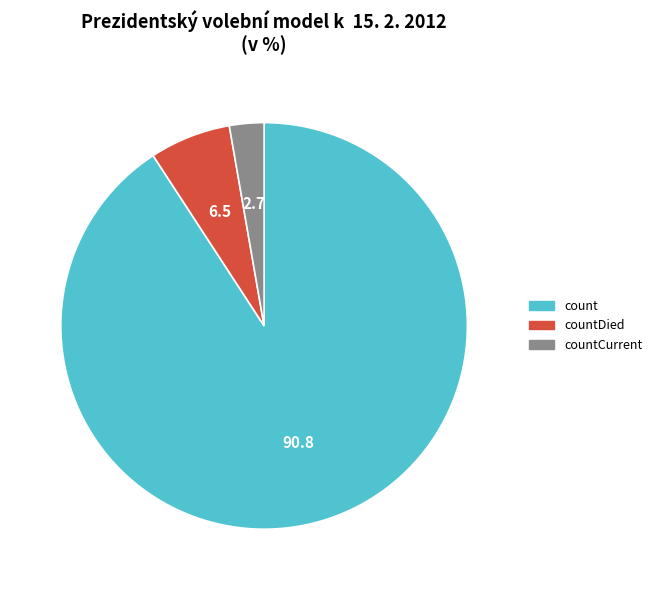

Is there a majority slice in this chart?

Yes